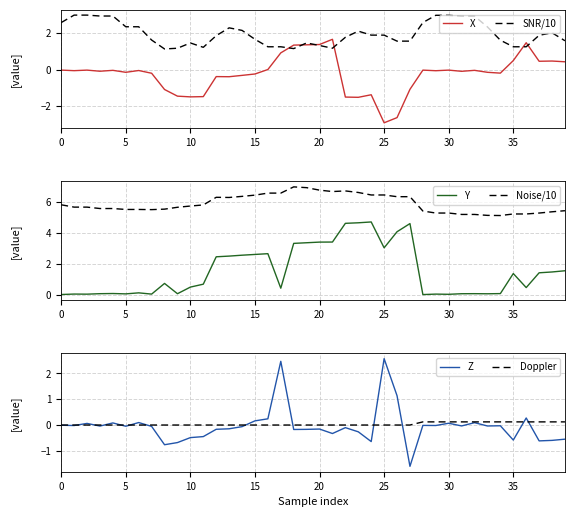

What are all the series names shown in the legend?

X, SNR/10, Y, Noise/10, Z, Doppler